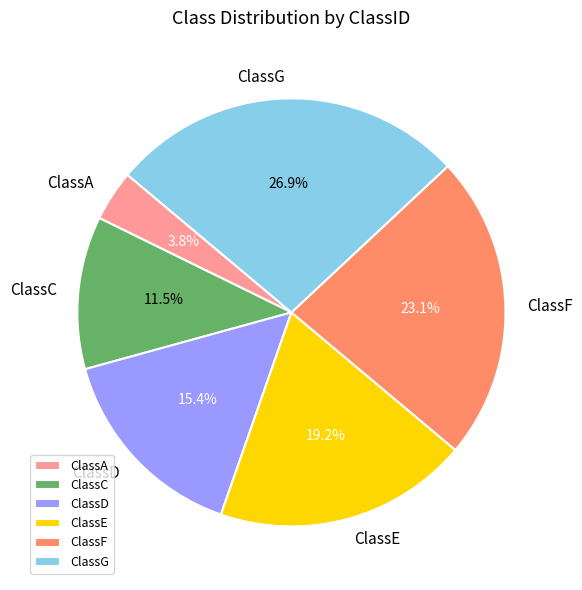

What is the largest slice in the pie chart?

ClassG